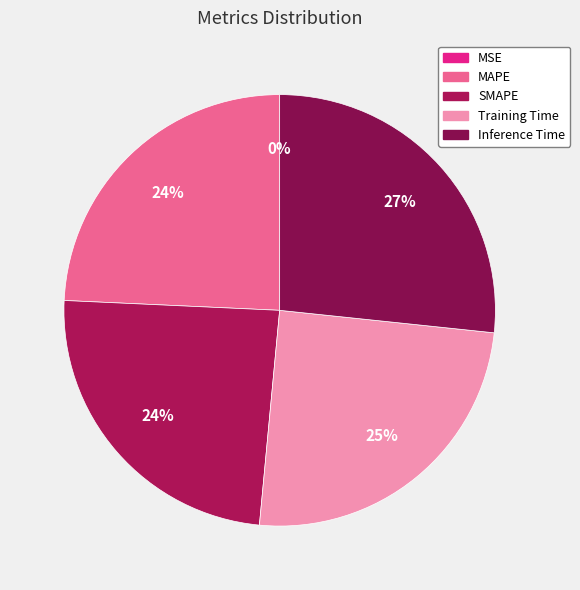

Combined, do MSE and Training Time account for over 50%?

No